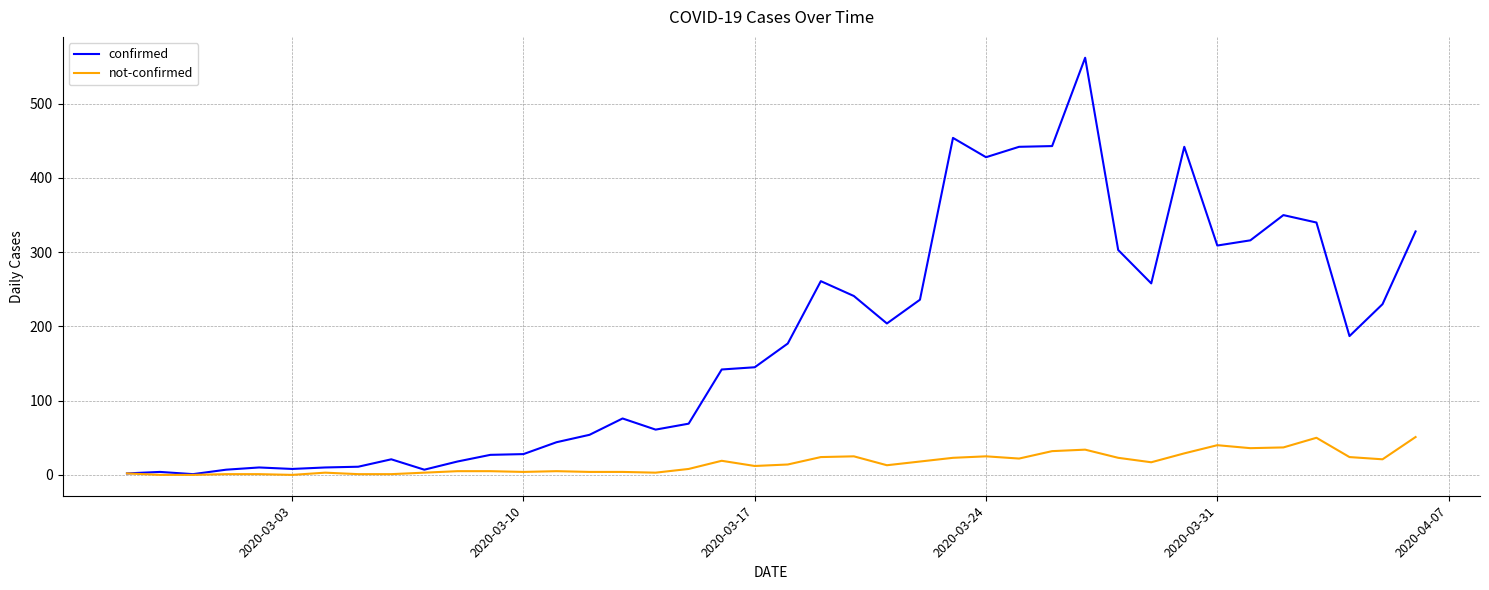

Rank the series by their average value, from lowest to highest.

not-confirmed, confirmed